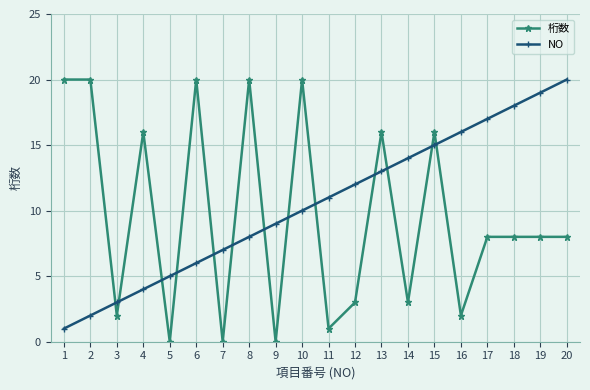

How many series are shown in this chart?

2